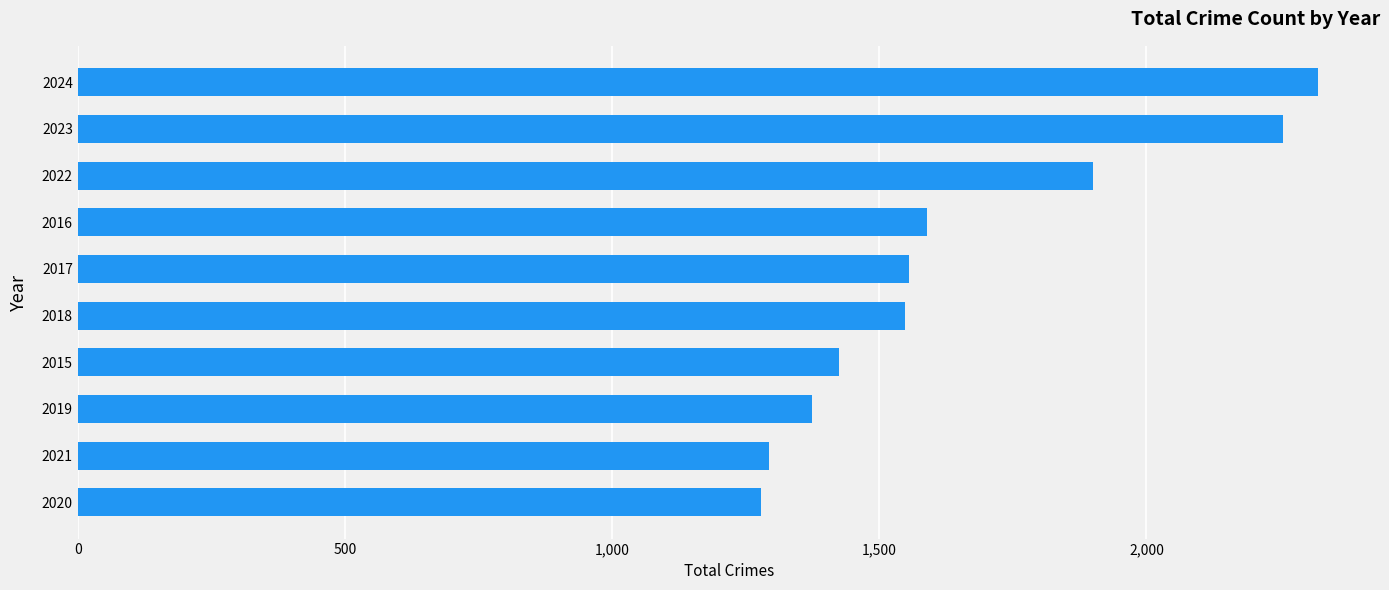

What is the change in value from 2018 to 2024?

+773